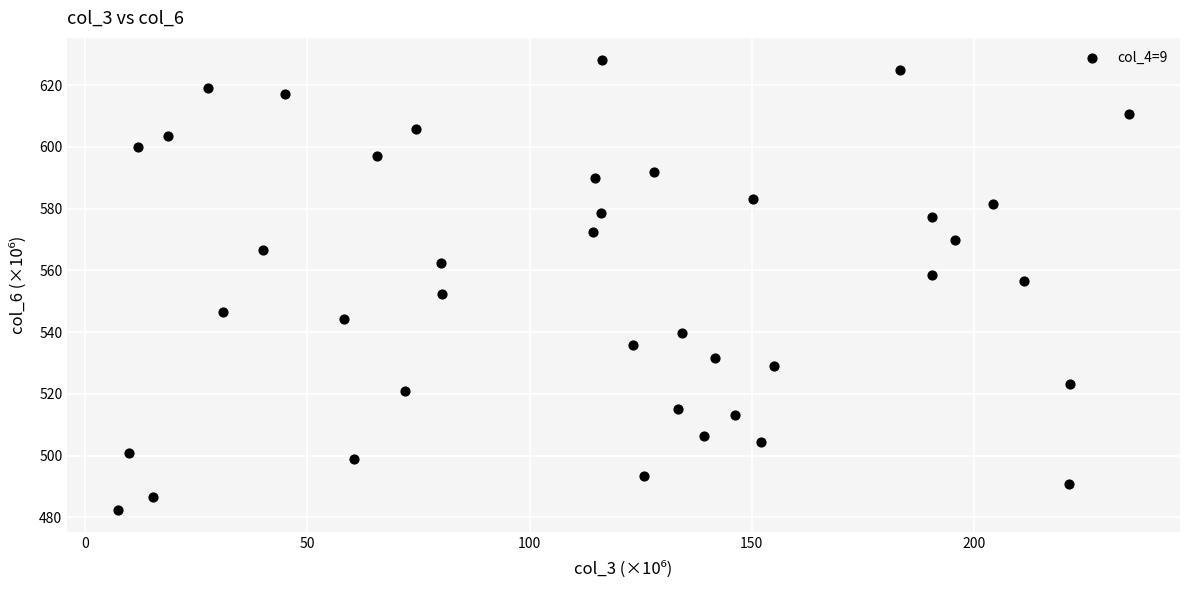

What is the range of Y values (max minus min)?

145.5